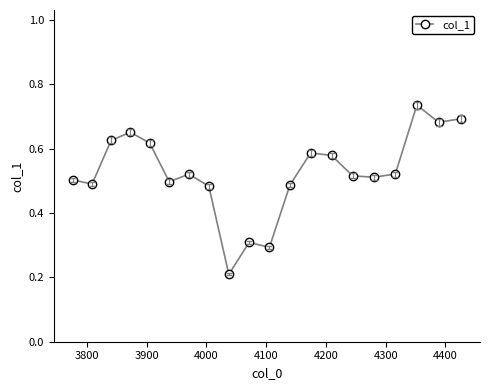

How many values are between 0 and 1?

20